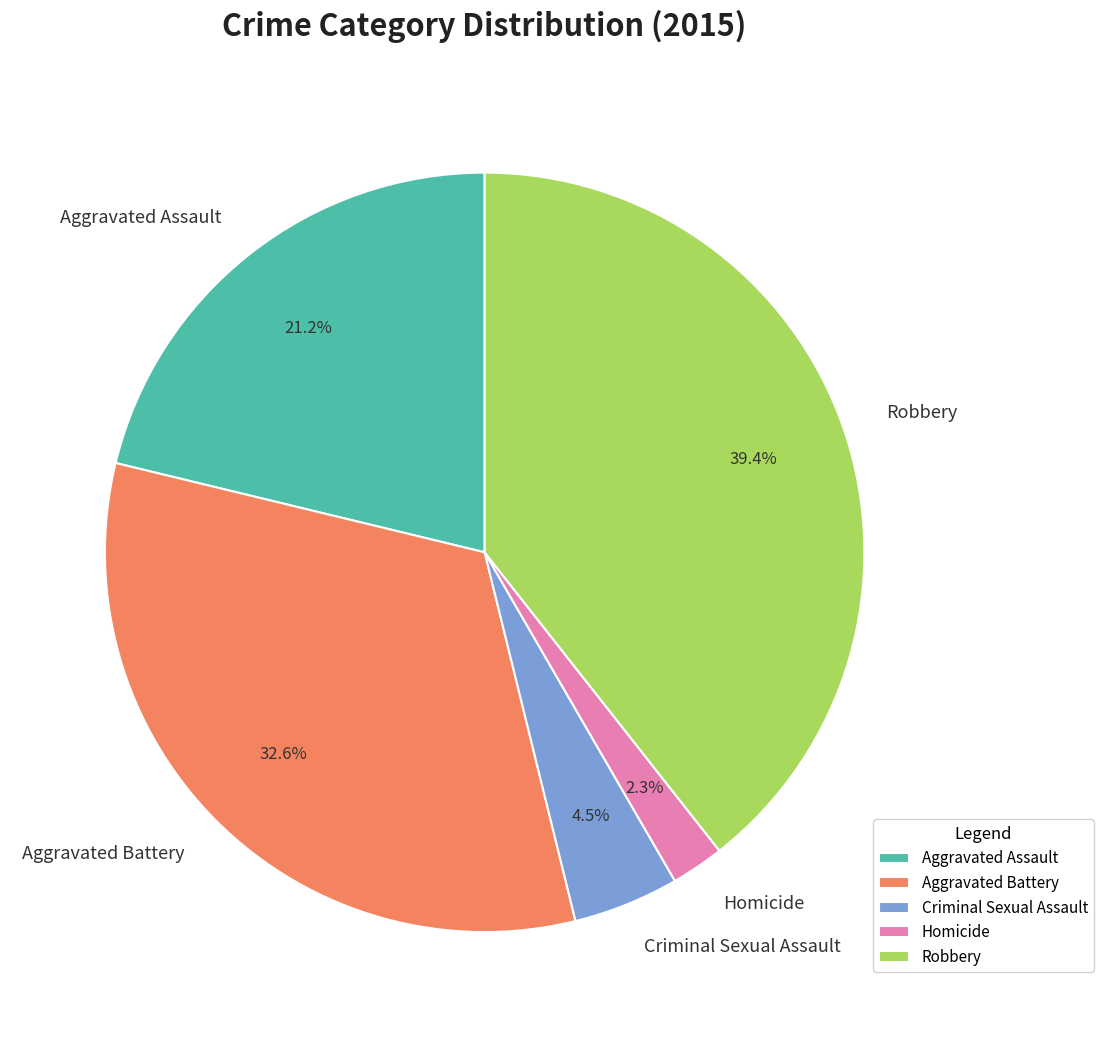

To the nearest percent, what percentage of the pie is Aggravated Battery?

33%